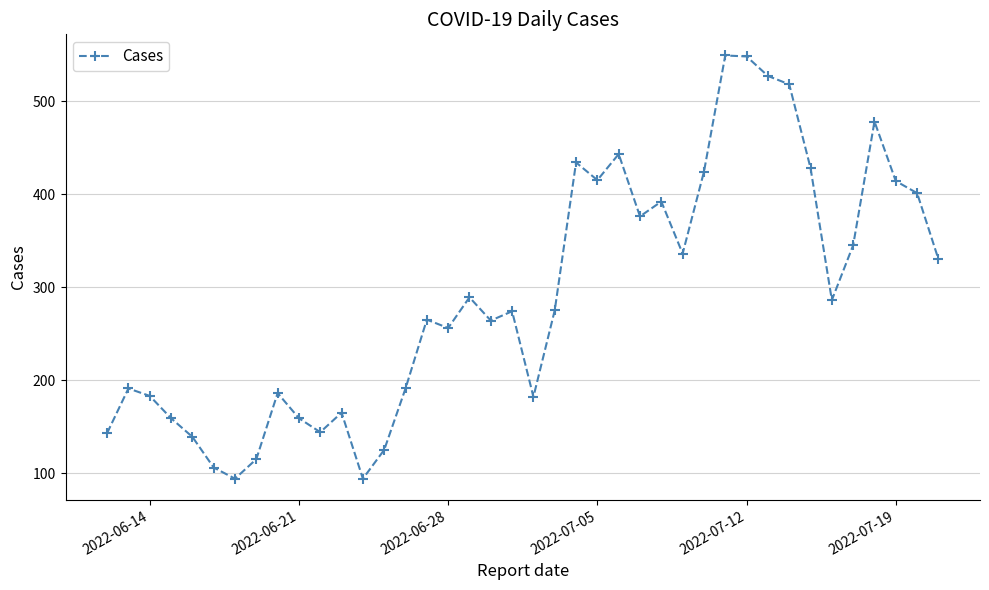

What is the greatest value displayed?

549